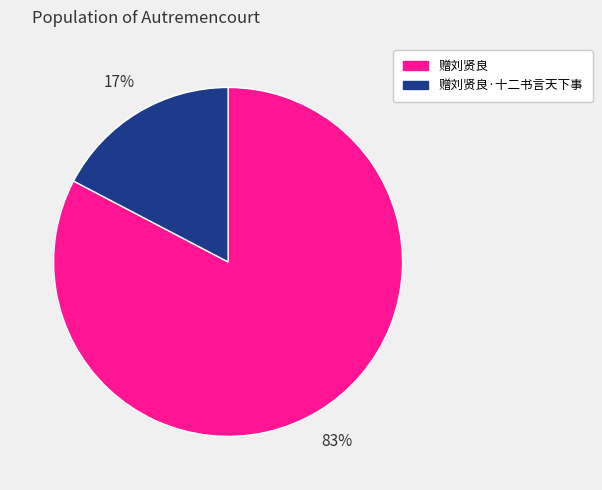

What is the largest slice in the pie chart?

赠刘贤良